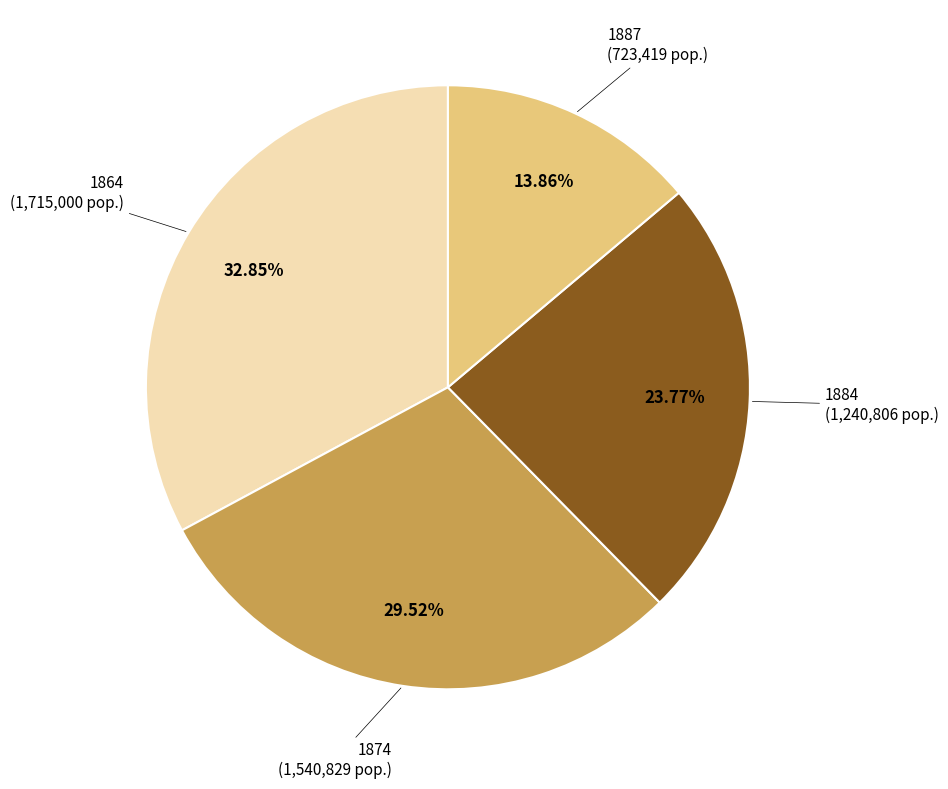

Count the number of slices in the pie.

4